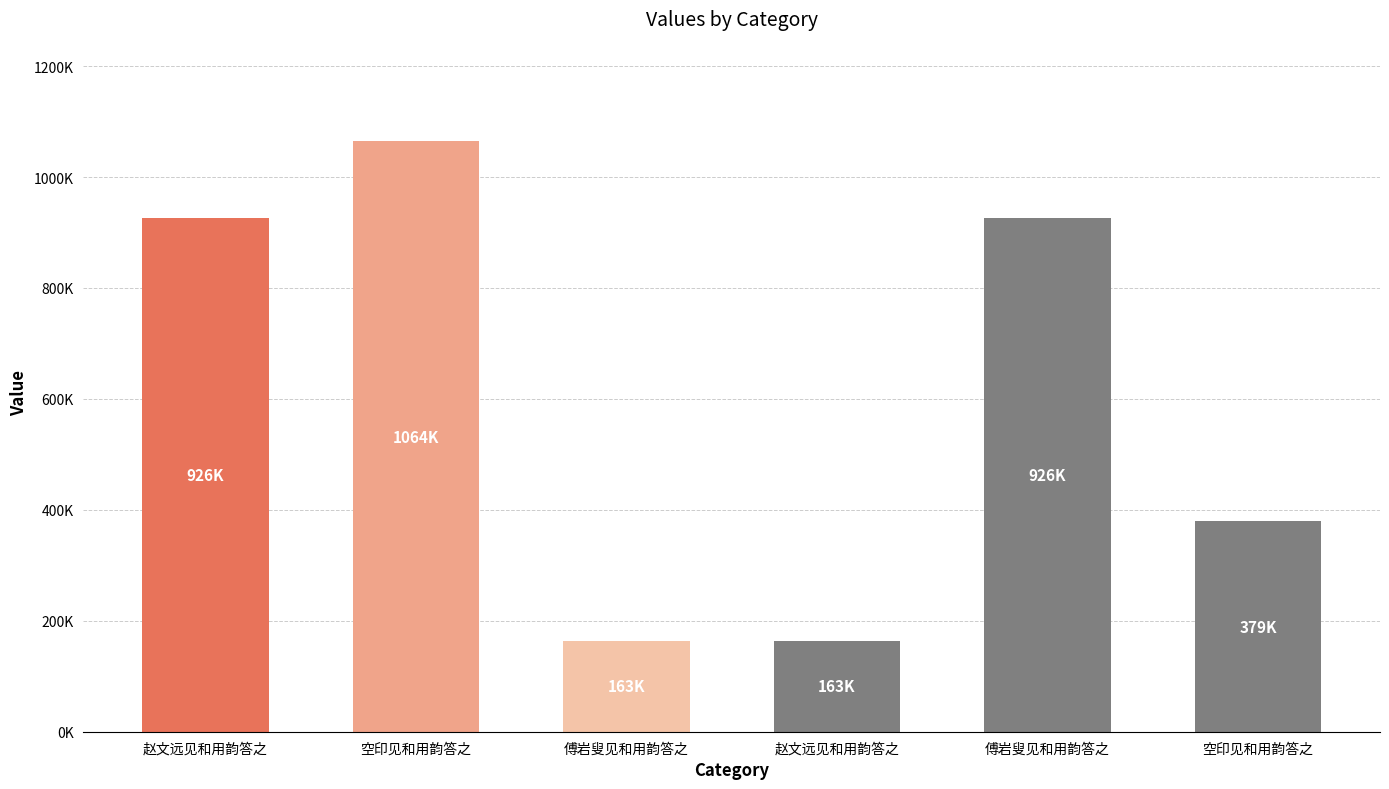

What is the value of the 2nd bar from the left?

1064395